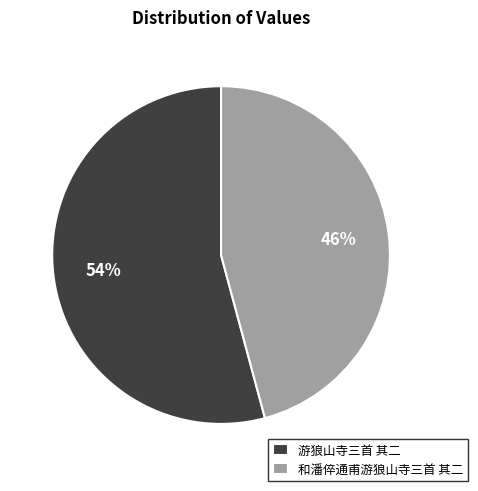

To the nearest percent, what percentage of the pie is 游狼山寺三首 其二?

54%